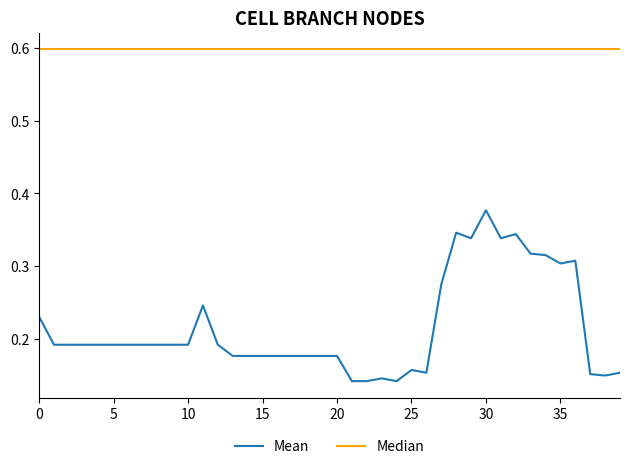

List the series in order of their overall mean, lowest first.

Mean, Median